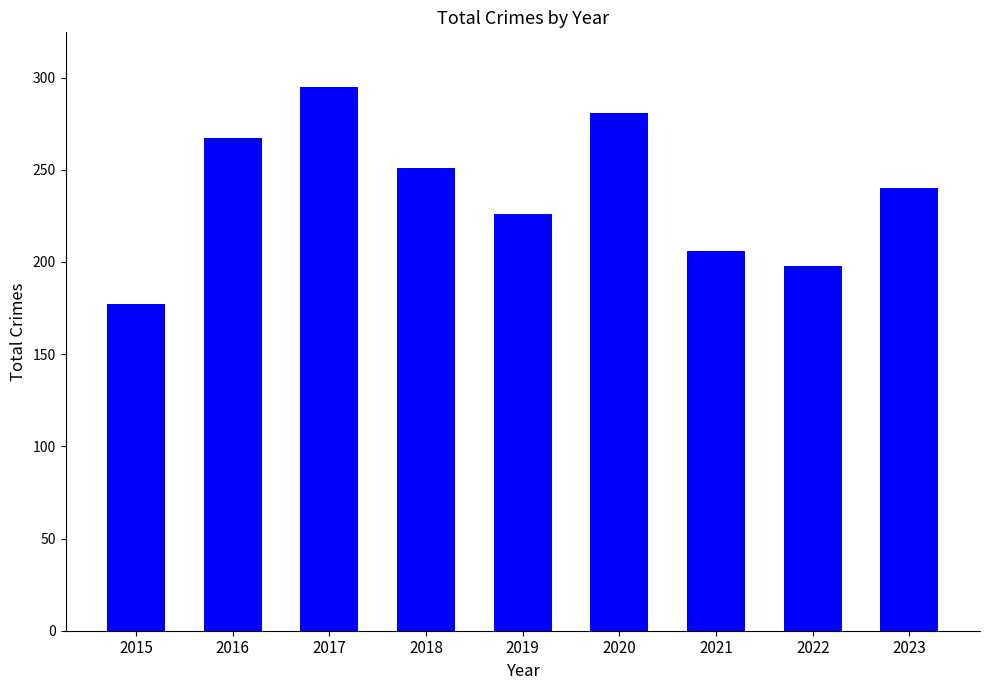

Which label corresponds to the largest value in the chart?

2017